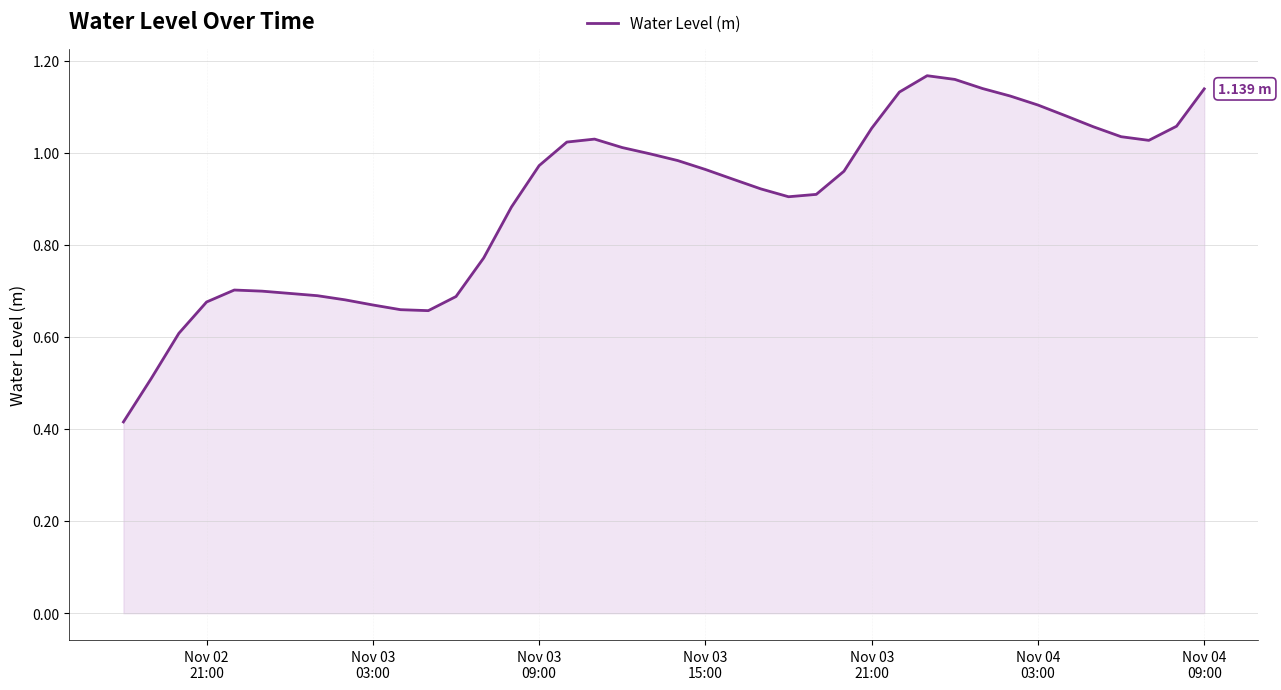

True or false: there are more than 0 points higher than both neighbors.

True